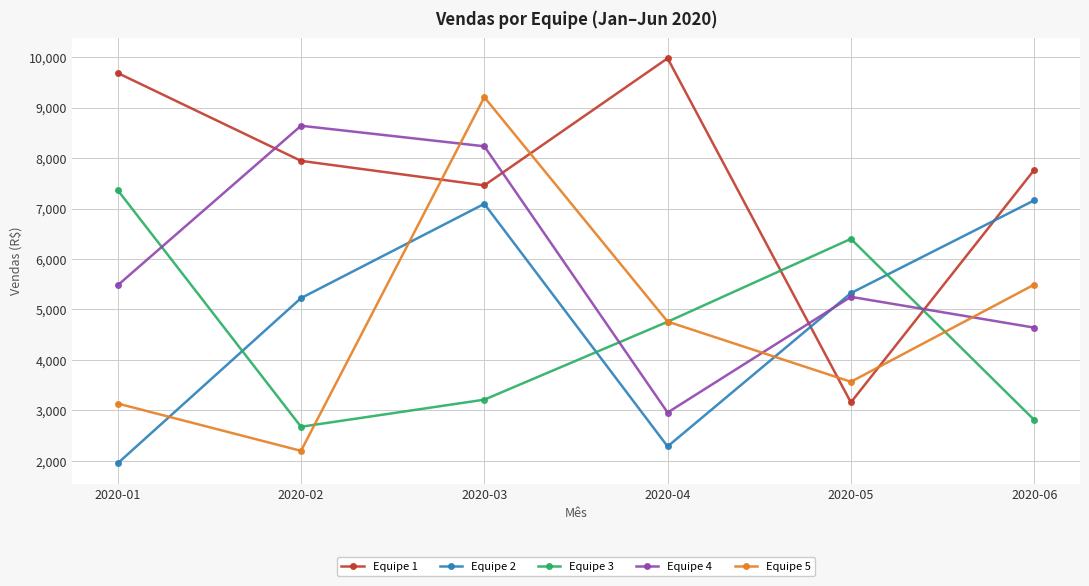

At which category is the sum across all series the highest?

2020-03